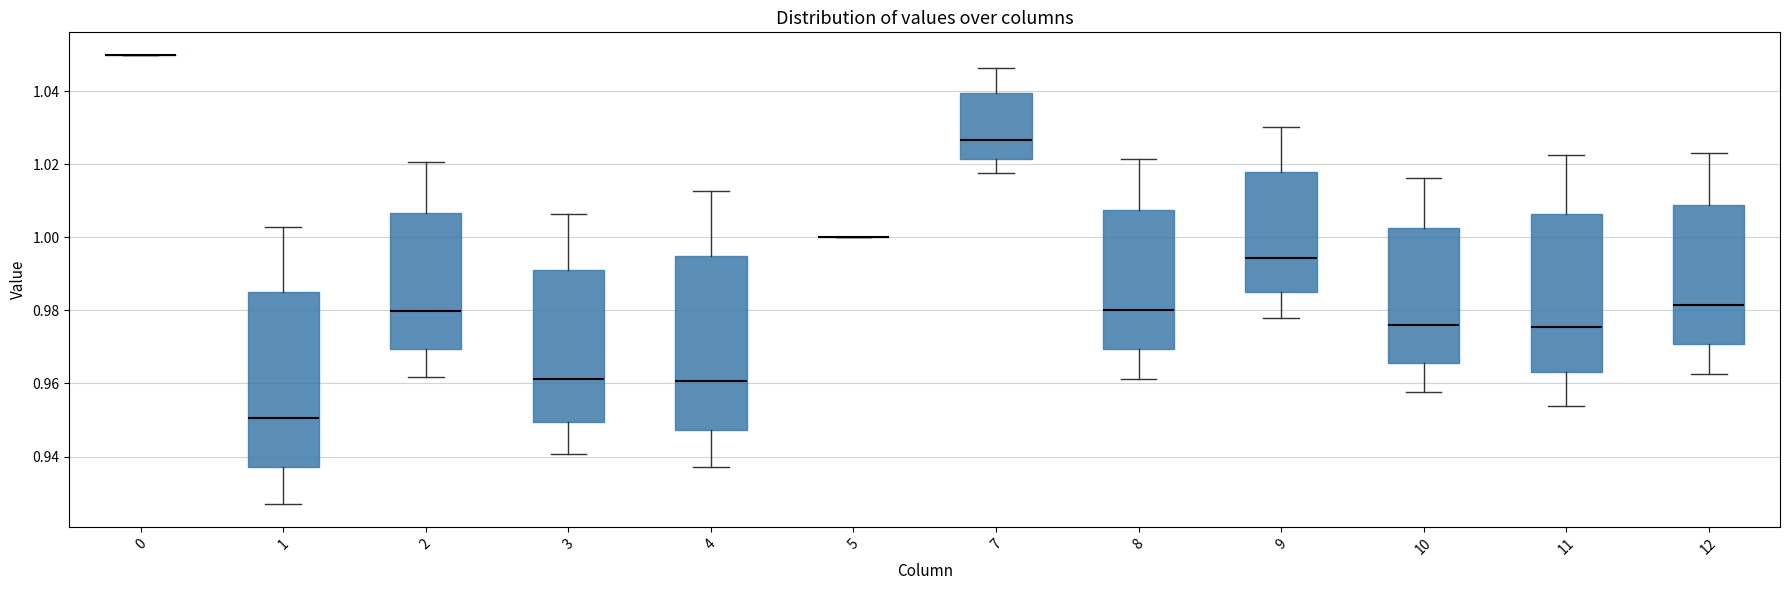

Where does the median line of the box at x = 2 sit on the y-axis? The values are not printed on the chart, so give them approximately, as read against the axis.

0.980